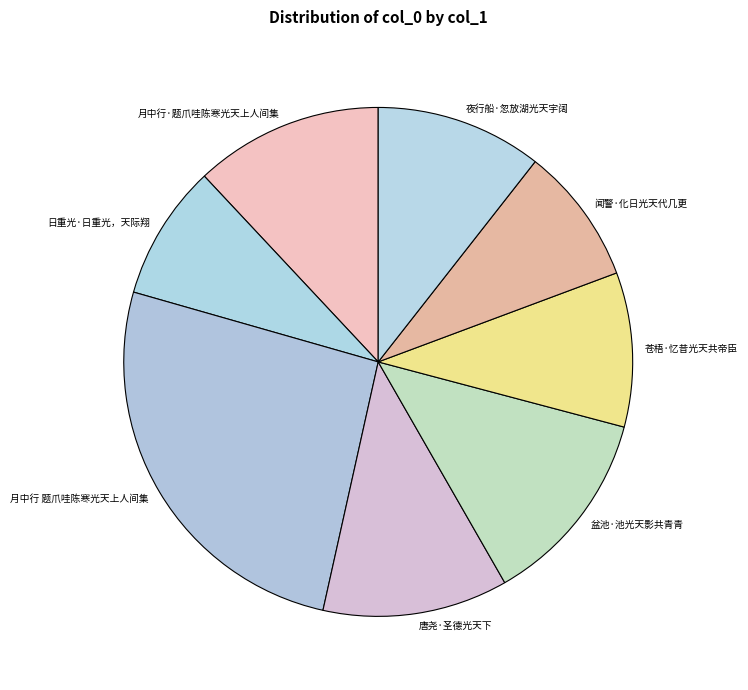

Combined, do 月中行 题爪哇陈寒光天上人间集 and 闻警·化日光天代几更 account for over 50%?

No